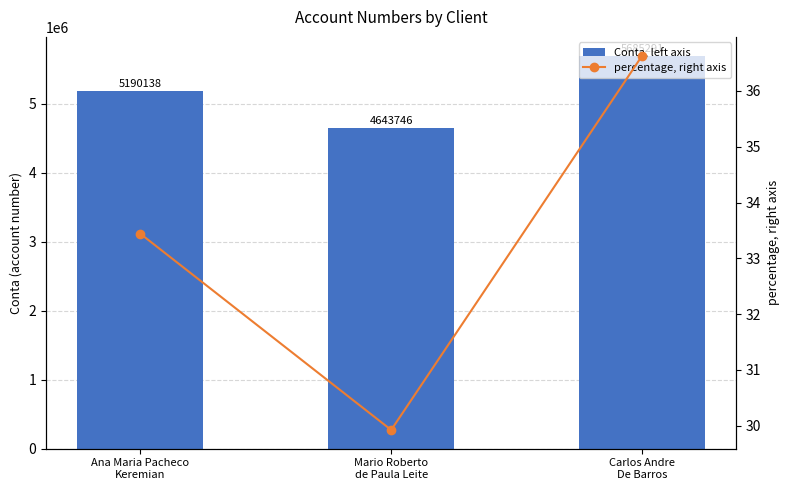

What is the difference between the maximum and second lowest values in the percentage, right axis series?

3.2